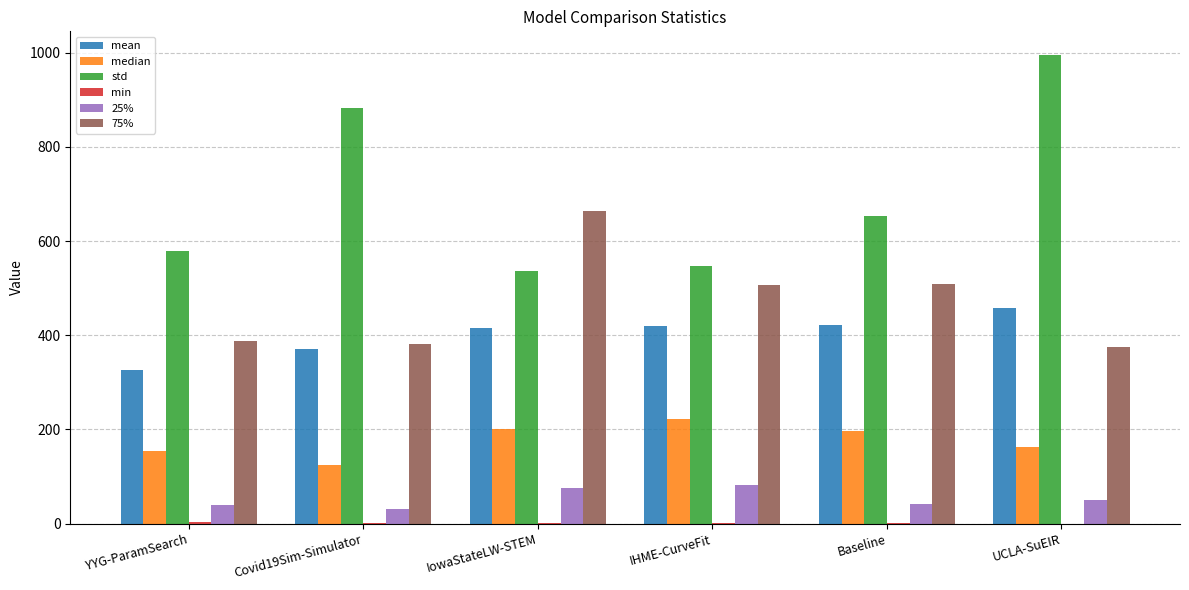

Are the bars horizontal?

No